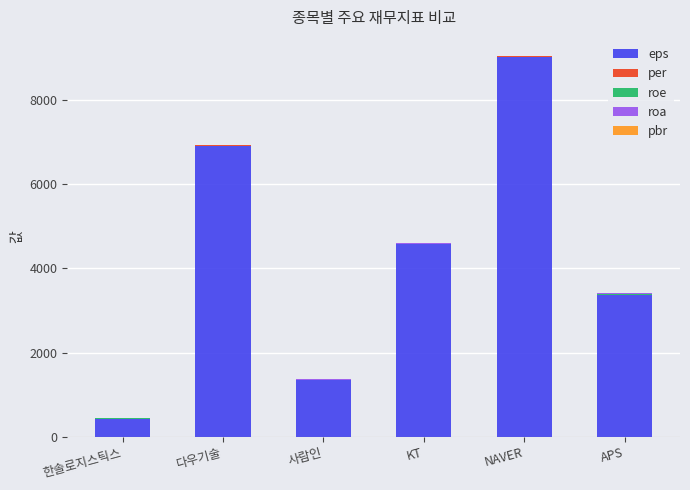

What is the maximum value for eps?

9016.0